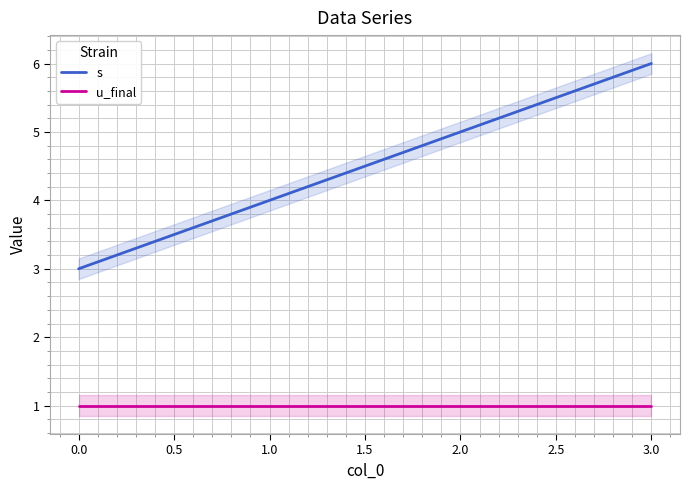

What is the greatest value displayed?

6